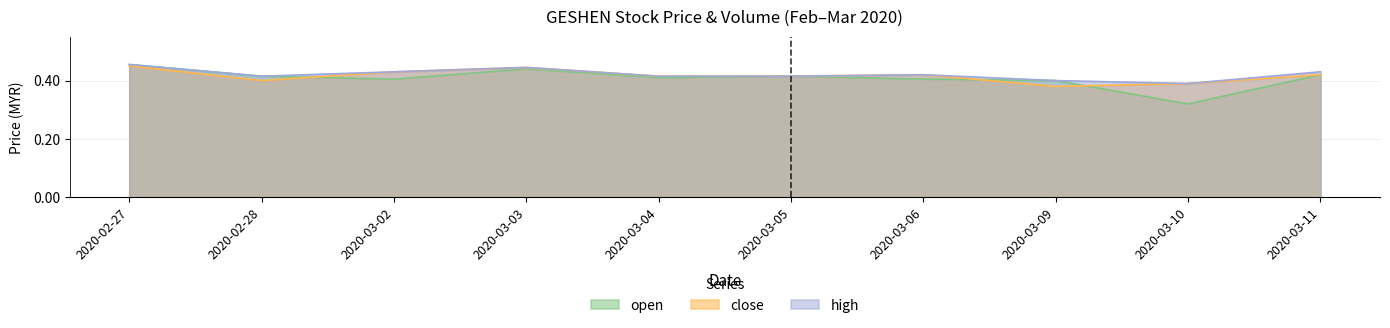

Reading left to right, what are all the values shown in this chart?

open: 2020-02-27=0.5	2020-02-28=0.4	2020-03-02=0.4	2020-03-03=0.4	2020-03-04=0.4	2020-03-05=0.4	2020-03-06=0.4	2020-03-09=0.4	2020-03-10=0.3	2020-03-11=0.4
close: 2020-02-27=0.5	2020-02-28=0.4	2020-03-02=0.4	2020-03-03=0.4	2020-03-04=0.4	2020-03-05=0.4	2020-03-06=0.4	2020-03-09=0.4	2020-03-10=0.4	2020-03-11=0.4
high: 2020-02-27=0.5	2020-02-28=0.4	2020-03-02=0.4	2020-03-03=0.4	2020-03-04=0.4	2020-03-05=0.4	2020-03-06=0.4	2020-03-09=0.4	2020-03-10=0.4	2020-03-11=0.4